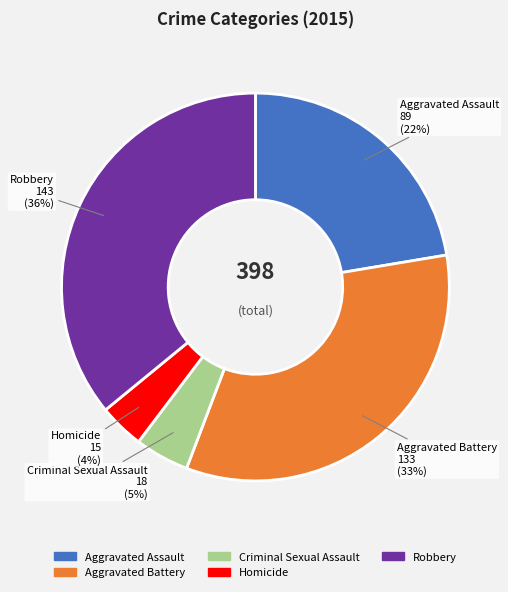

Does any single category account for the majority?

No